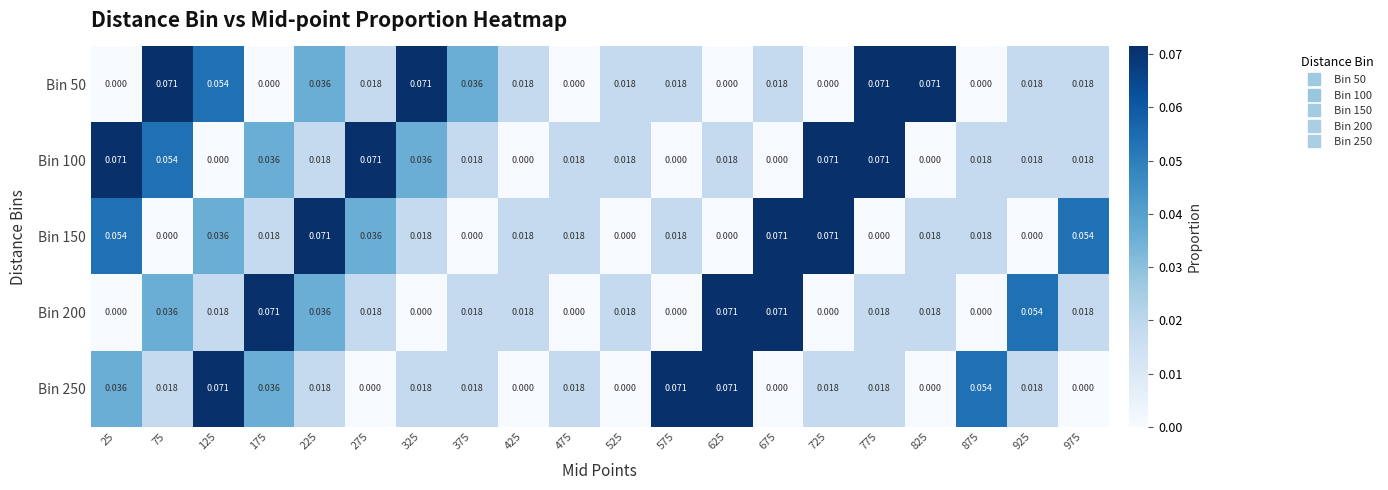

Is the value of Bin 100 at 225 greater than the value of Bin 150 at 225?

No